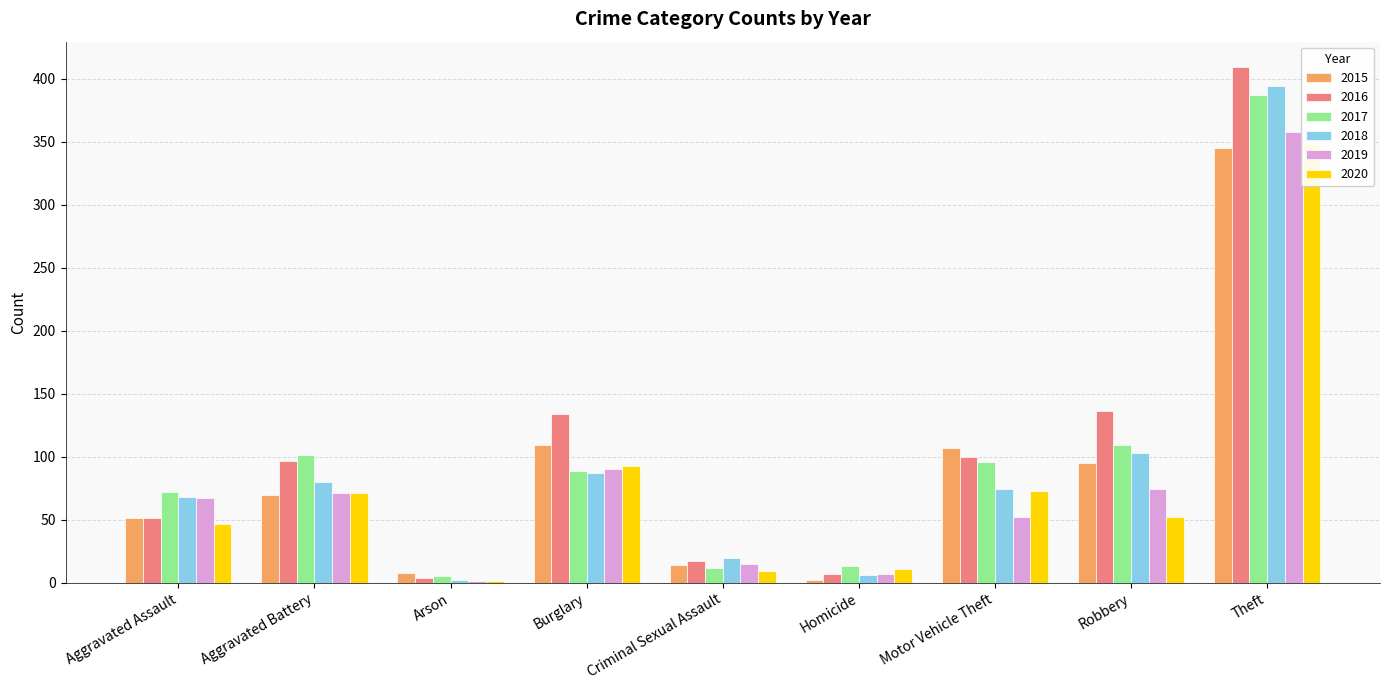

Is it true that 2018 equals 394 at Theft?

True